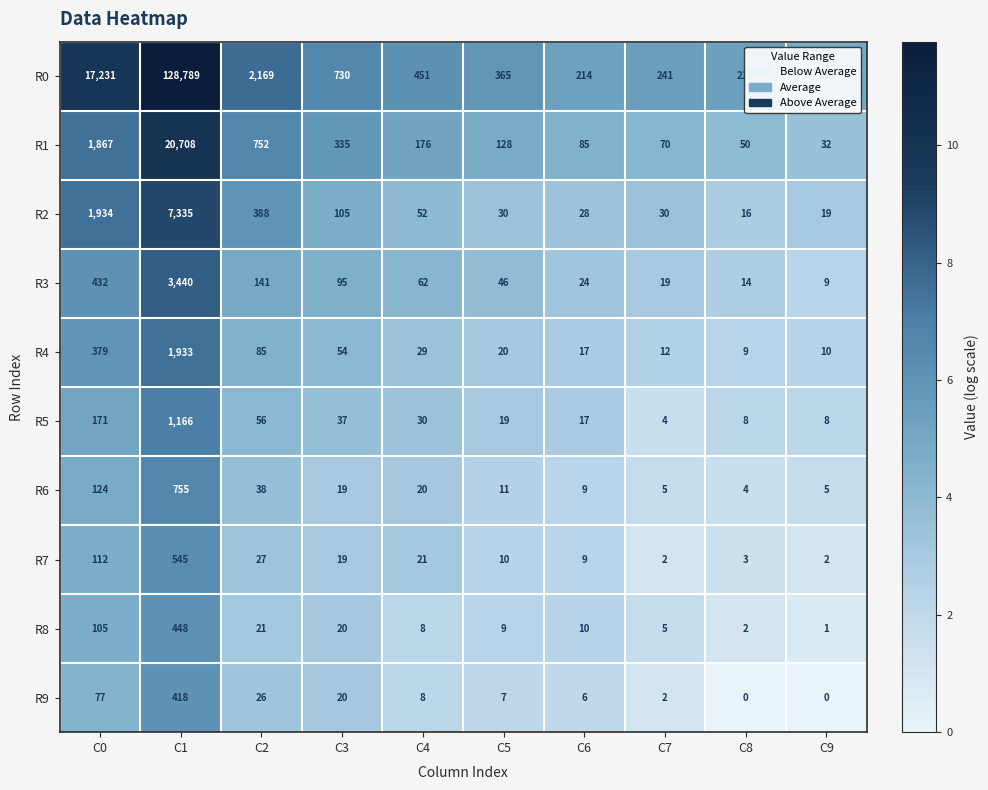

At how many categories does at least one series exceed 9?

10